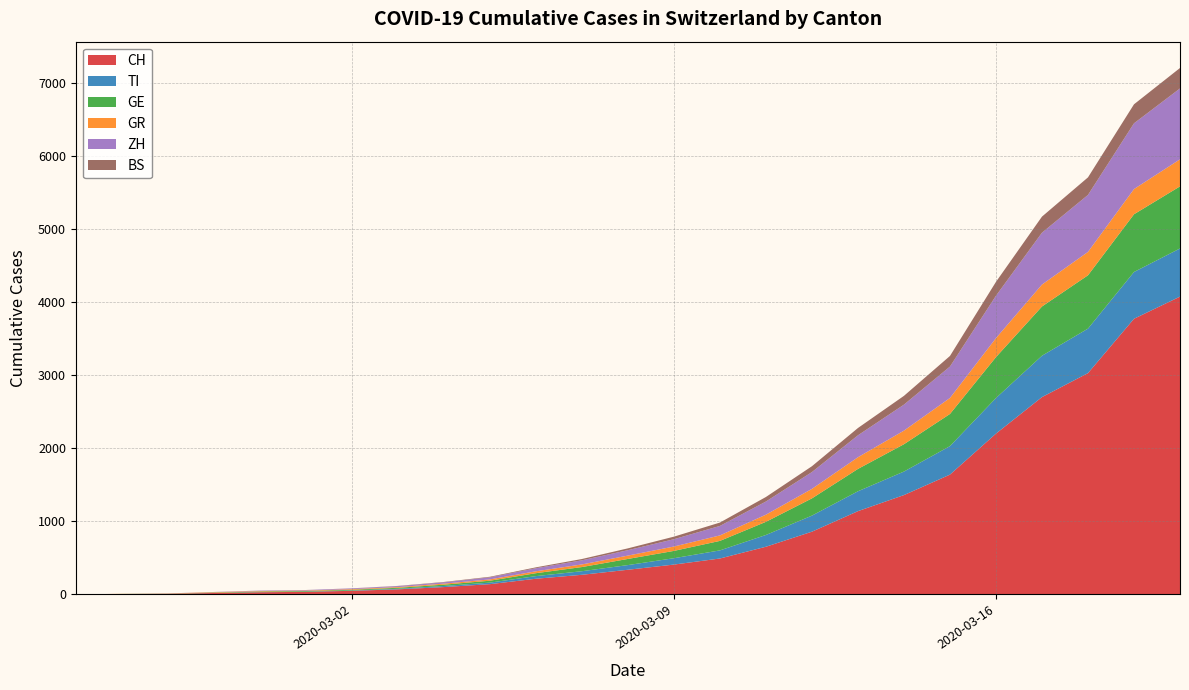

Reading left to right, transcribe all the data shown in this chart.

CH: 0	4	8	19	29	35	49	69	100	140	214	268	337	408	491	652	858	1139	1359	1639	2200	2700	3028	3772	4075
TI: 0	1	1	1	2	2	4	8	15	21	36	49	64	87	111	161	220	272	322	390	487	566	609	640	659
GE: 0	1	1	4	8	9	10	13	18	26	40	57	84	100	130	180	236	306	374	440	560	674	730	790	850
GR: 0	2	2	6	6	6	9	10	14	18	26	36	46	60	75	98	130	160	186	219	260	300	320	345	370
ZH: 0	0	0	2	6	7	10	13	18	28	42	56	74	100	130	180	230	300	356	430	580	710	780	900	970
BS: 0	0	1	1	1	1	1	3	5	8	12	18	25	35	46	62	80	100	120	145	190	220	240	260	280